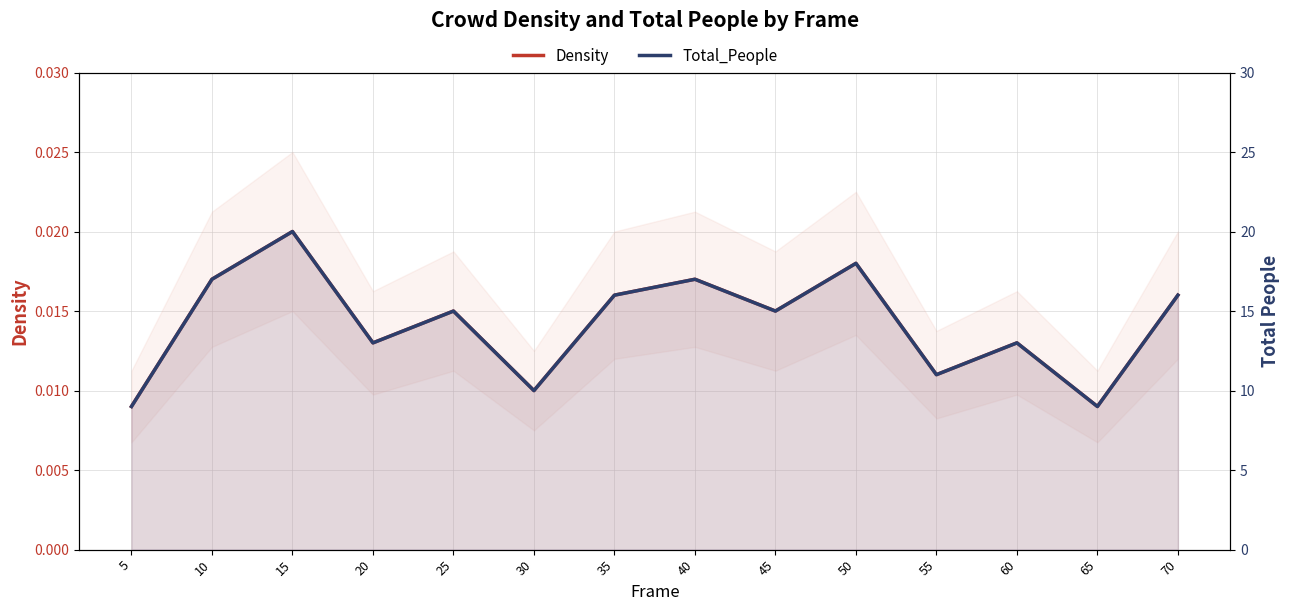

True or false: Total_People and Density intersect in this chart.

False